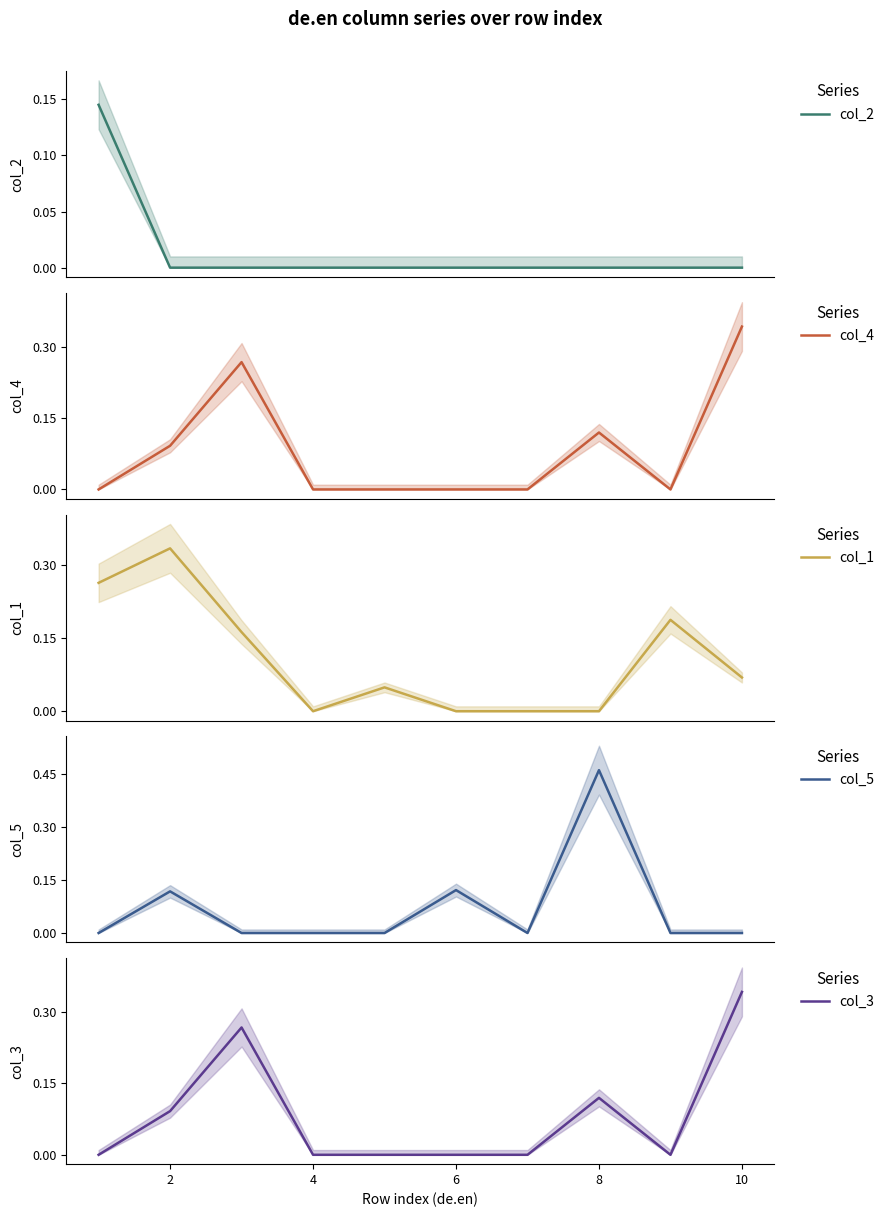

Which category has the highest value in the col_3 series?

10